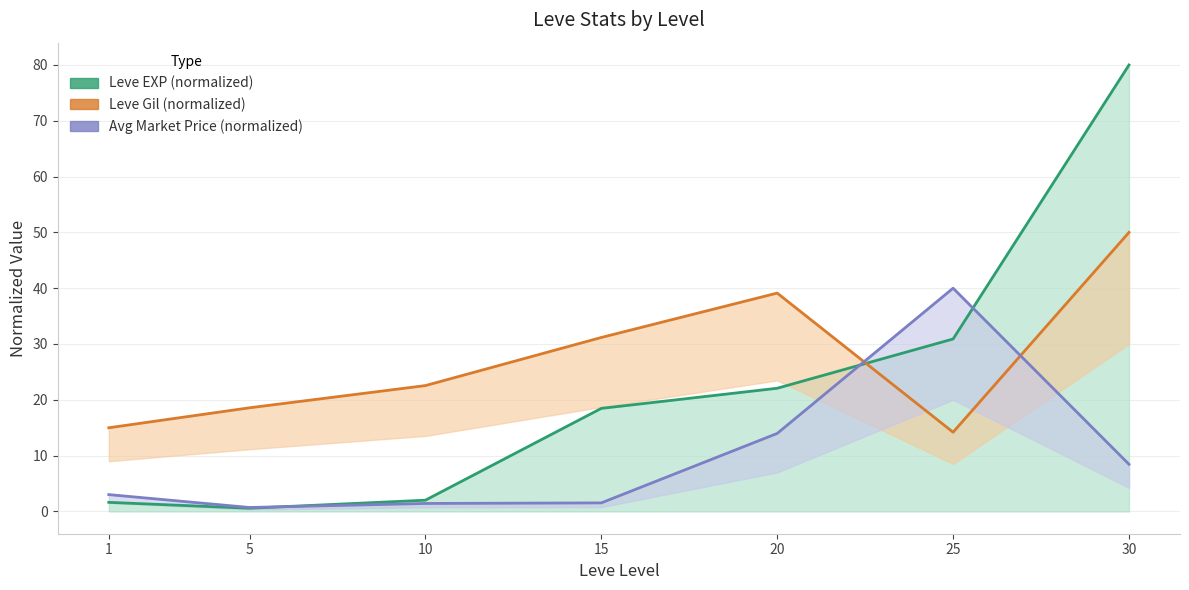

Between 10 and 15, which is larger?

15